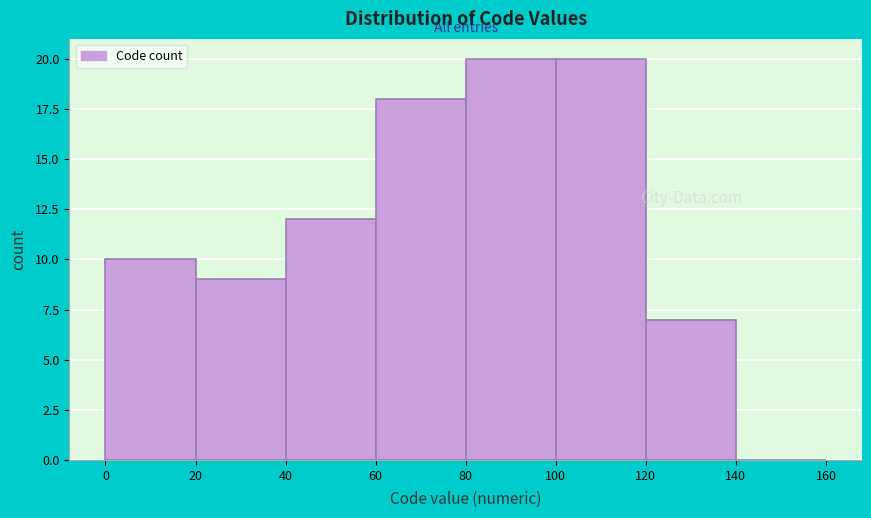

What is the height of the bar covering 120 to 140 on the x-axis? The values are not printed on the chart, so give them approximately, as read against the axis.

7